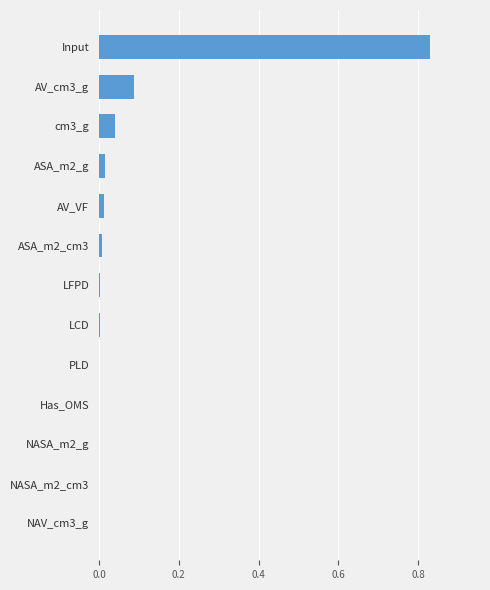

The chart shows a value of 0.0 at NAV_cm3_g. True or false?

True